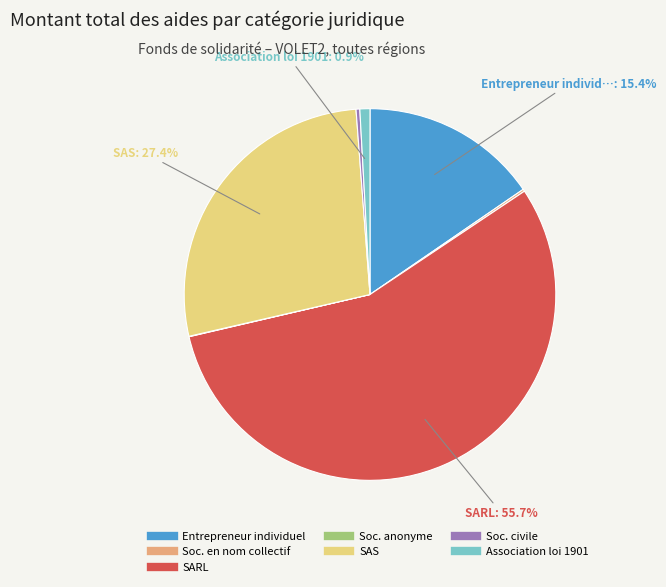

Is there any slice that represents more than half of the pie?

Yes